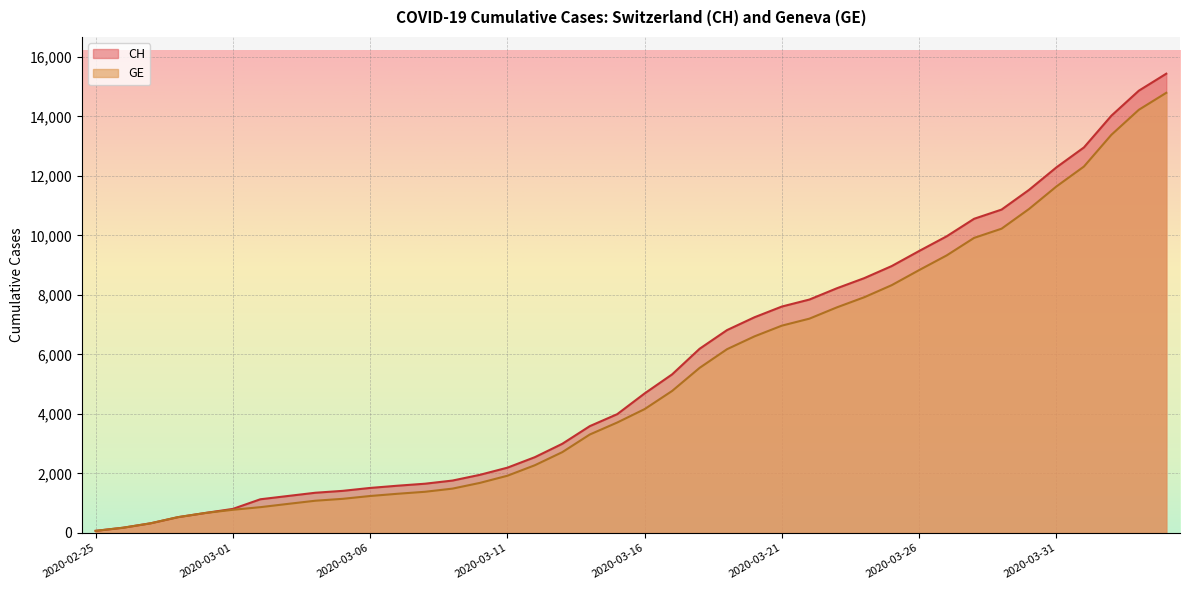

Reading left to right, extract all data points from this chart.

CH: 72	177	325	532	673	810	1133	1243	1352	1416	1514	1589	1656	1762	1955	2195	2548	2998	3590	3993	4691	5330	6190	6818	7249	7610	7844	8223	8564	8970	9477	9969	10558	10867	11529	12287	12955	14021	14862	15433
GE: 72	177	325	532	673	780	868	977	1084	1148	1243	1318	1385	1491	1684	1924	2277	2717	3309	3712	4164	4773	5548	6176	6607	6968	7202	7581	7922	8328	8835	9327	9916	10225	10887	11645	12313	13379	14220	14791